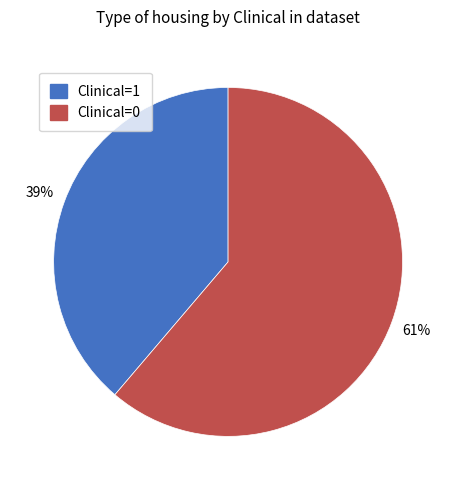

Is there a majority slice in this chart?

Yes